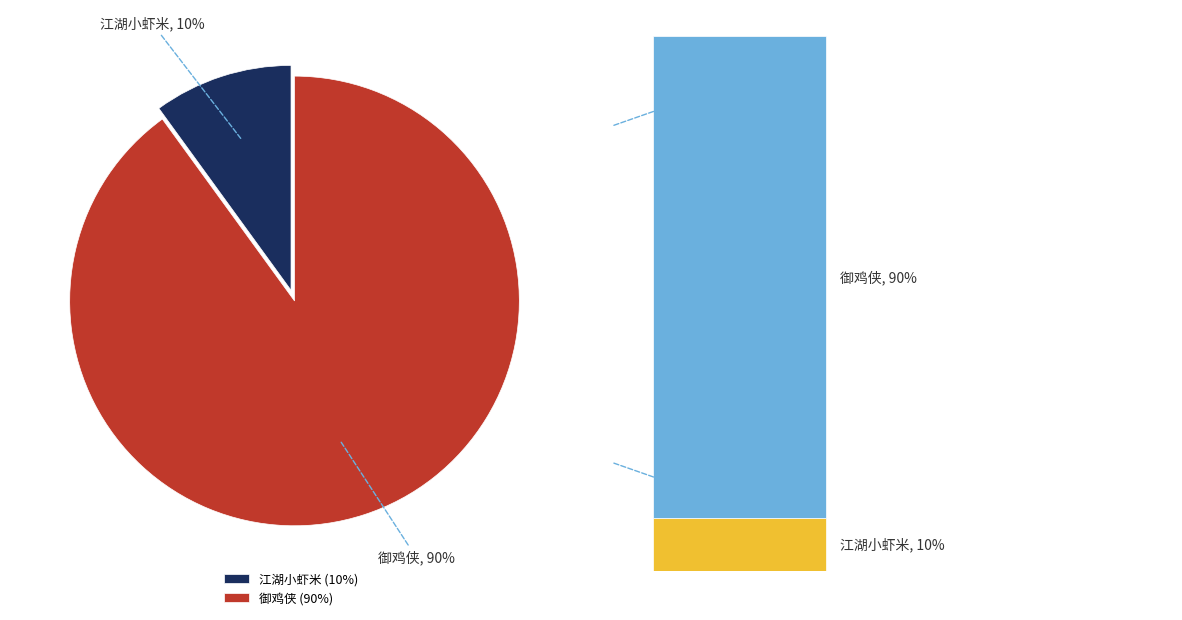

Combined, what portion of the pie is 御鸡侠 and 江湖小虾米?

100.0%